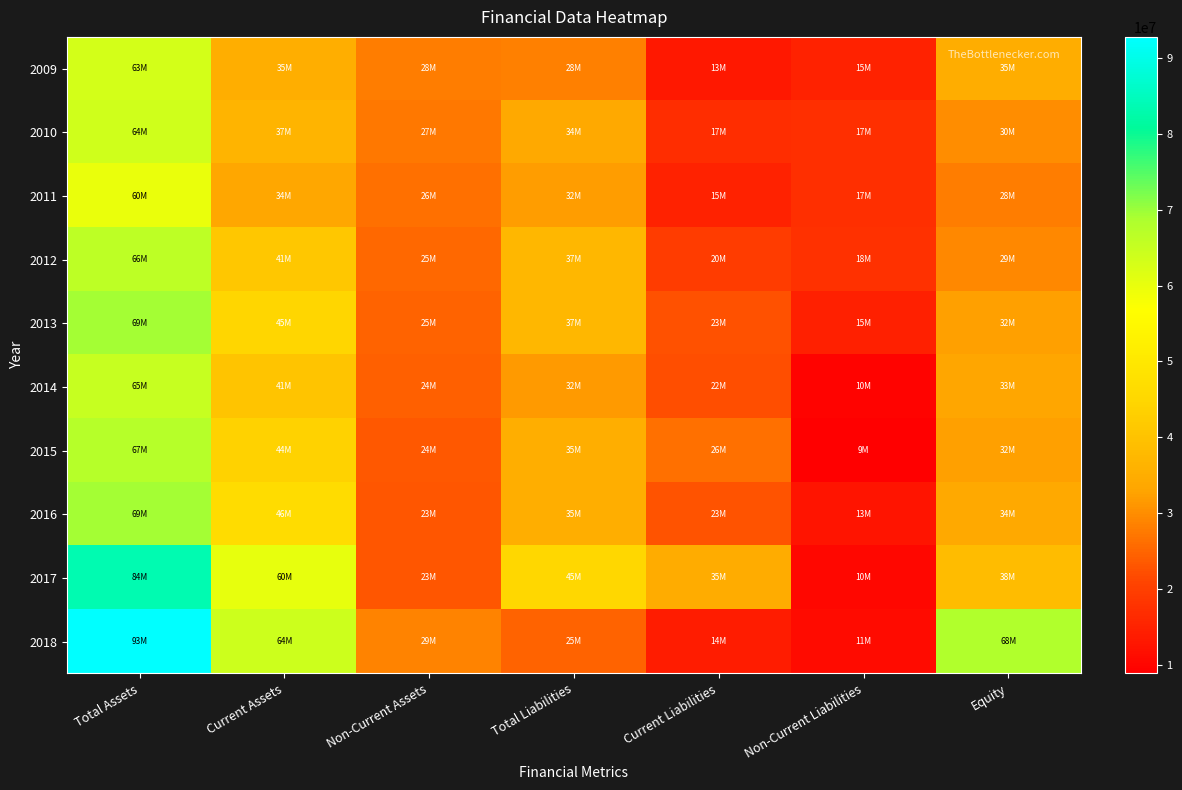

What is the spread (max minus min) of values at Current Assets?

30565773